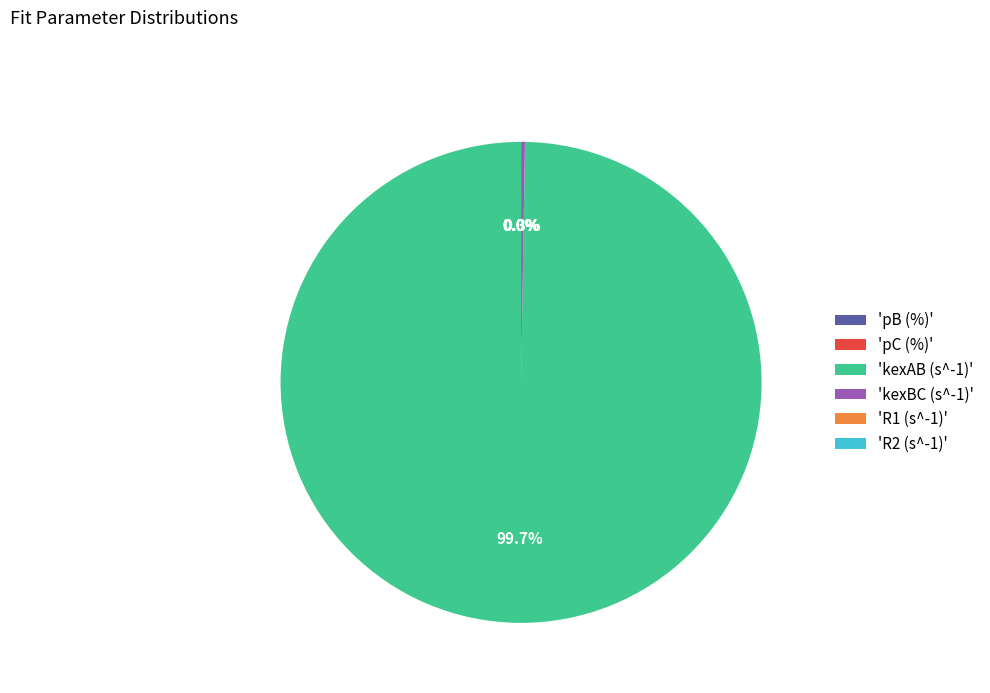

How many slices are in this pie chart?

6